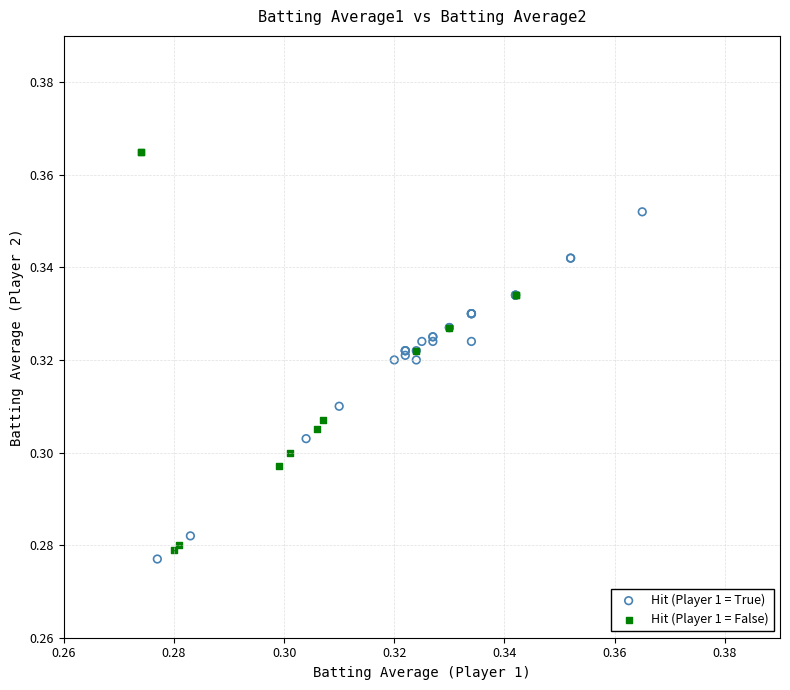

Which series has the largest Y range (max minus min)?

Hit (Player 1 = False)